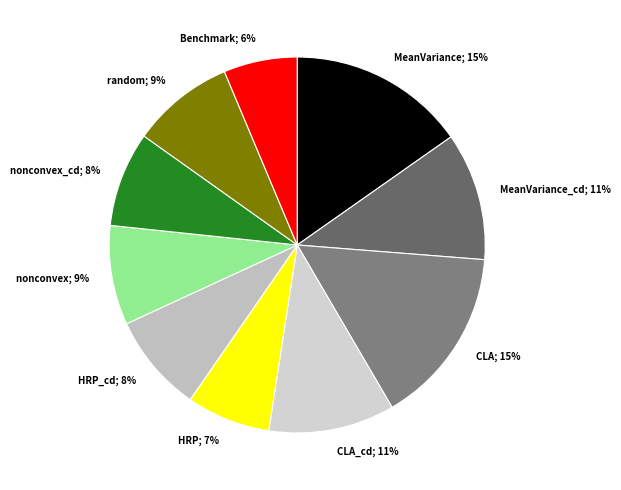

Count the number of slices in the pie.

10